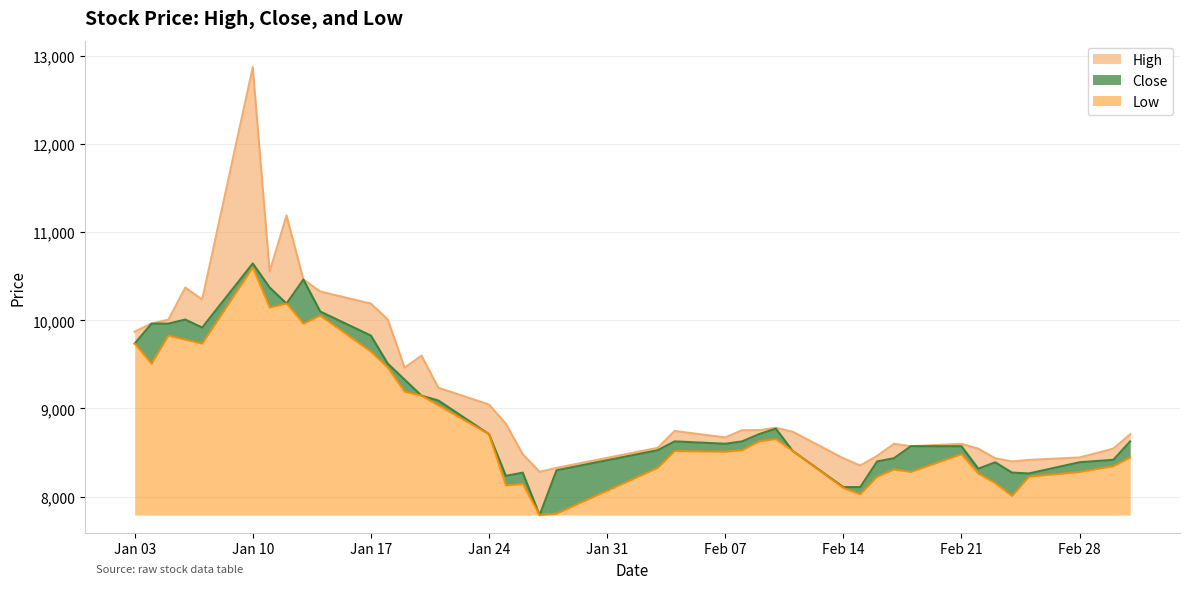

List the series in order of their peak value, lowest first.

Low, Close, High